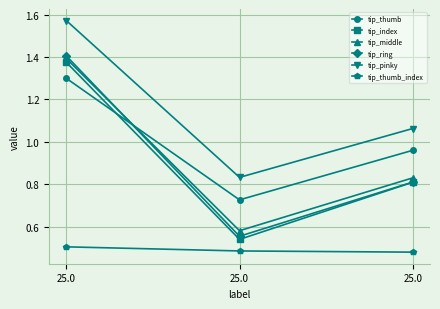

What are all the series names shown in the legend?

tip_thumb, tip_index, tip_middle, tip_ring, tip_pinky, tip_thumb_index